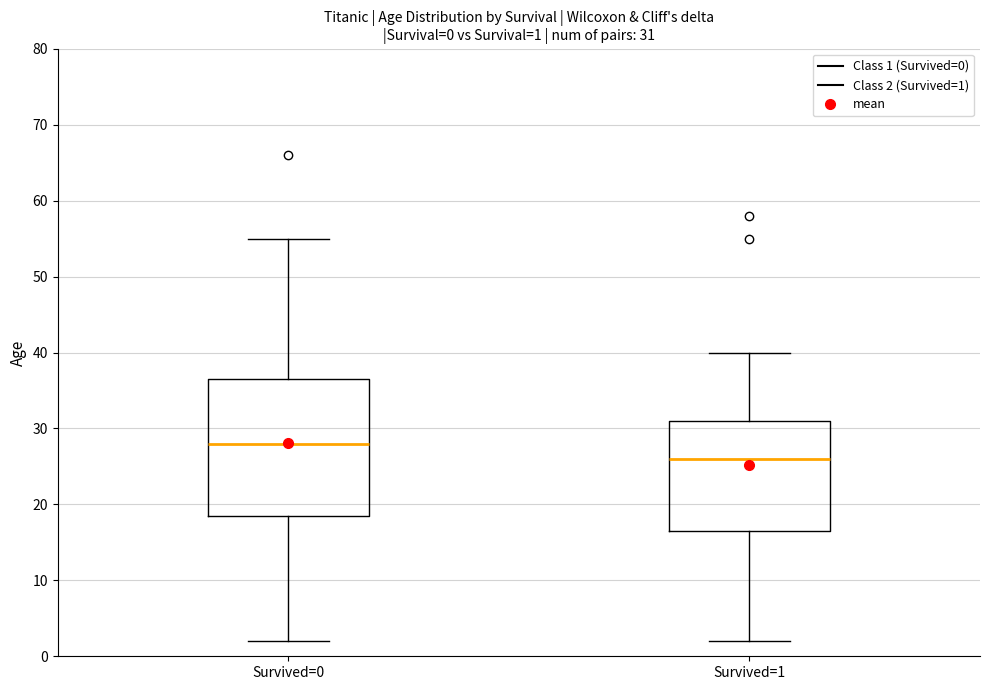

Comparing the boxes themselves (not the whiskers), which one is the tallest?

Survived=0